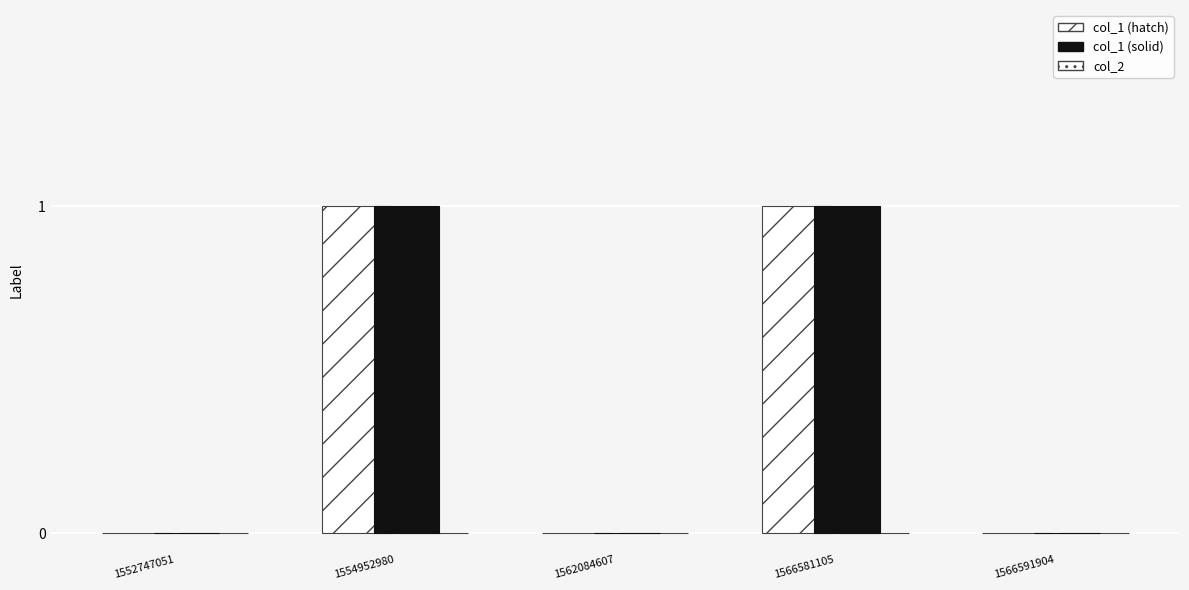

How many distinct data groups are displayed?

2